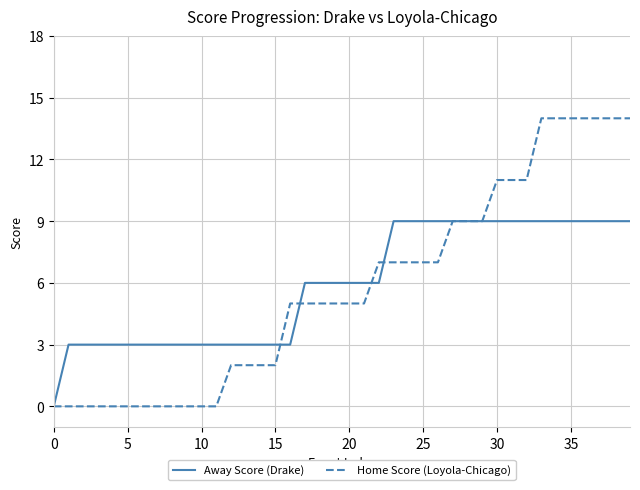

List the series in order of their peak value, highest first.

Home Score (Loyola-Chicago), Away Score (Drake)